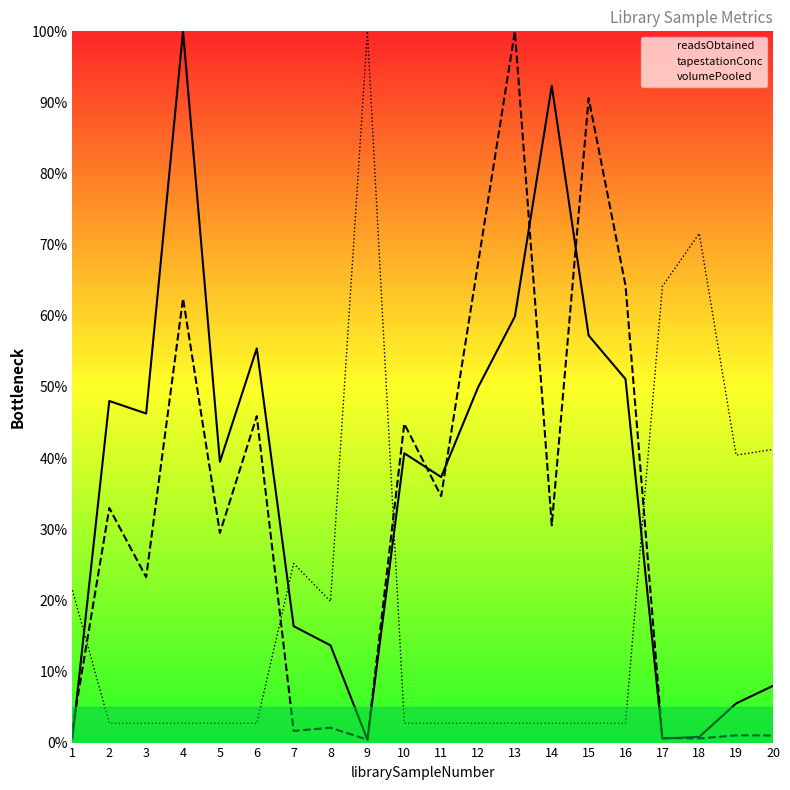

Which series has the widest spread of values?

tapestationConc